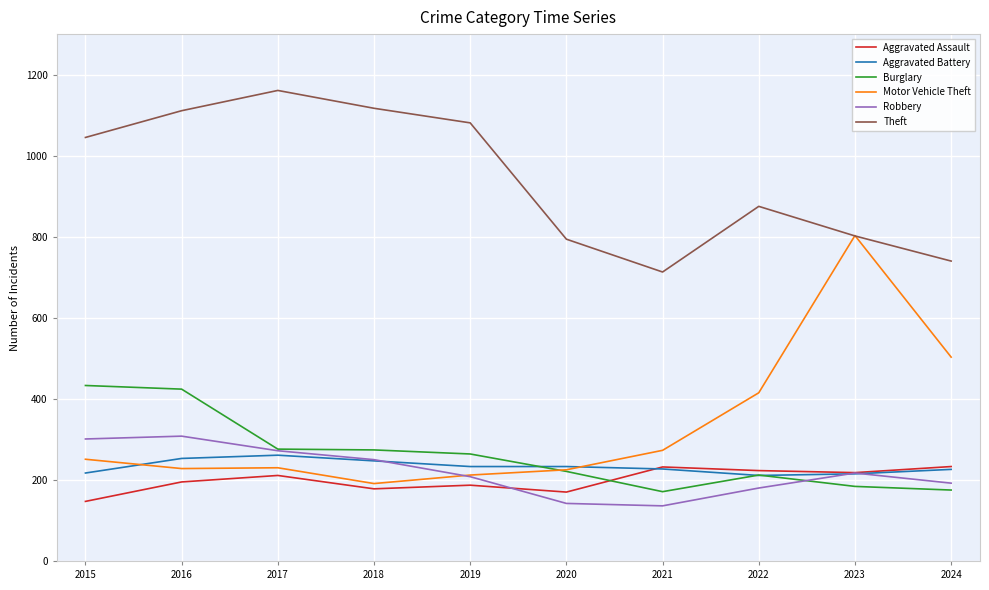

True or false: Aggravated Battery has a value of 215 at 2023.

True